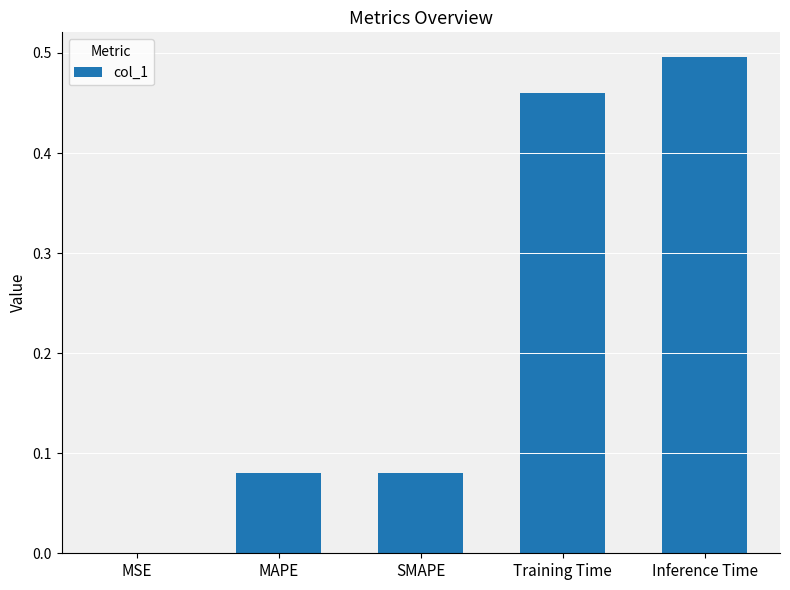

The value at MSE is 0.0. True or false?

True